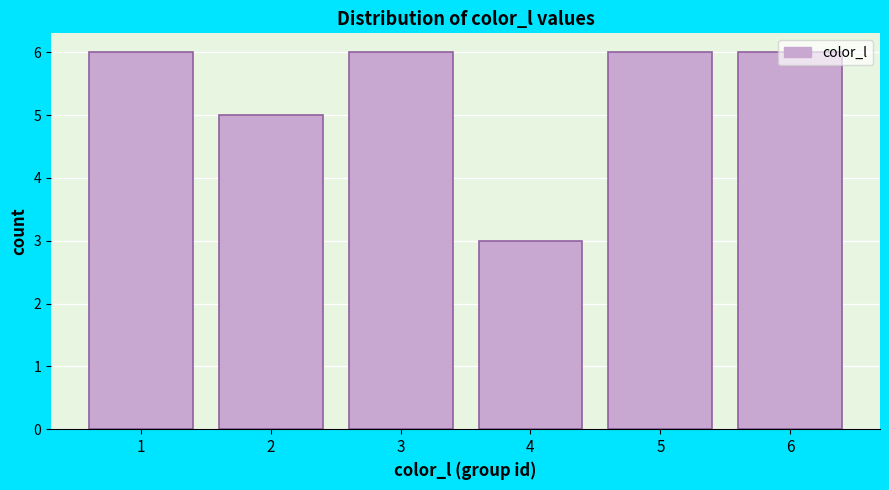

What is the change in value from 1 to 4?

-3